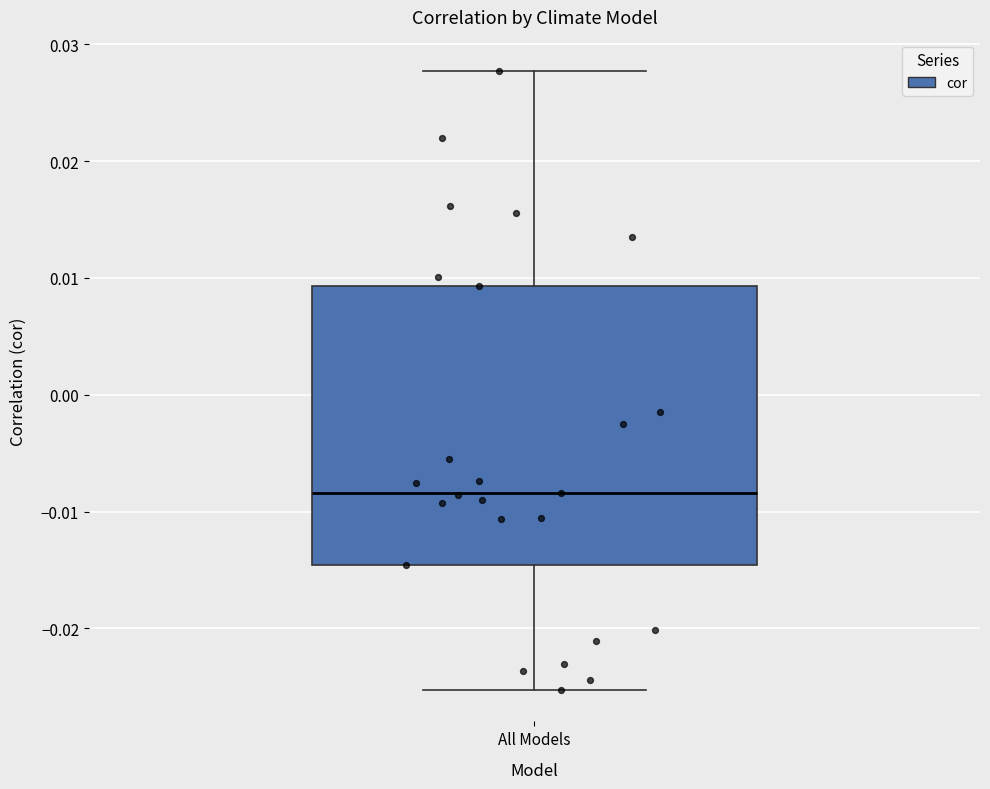

Read this box plot against the y-axis: the position of the median line, the range covered by the box, and the ends of both whiskers. The values are not printed on the chart, so give them approximately, as read against the axis.

median -0.008, box -0.015 to 0.009, whiskers -0.025 to 0.028